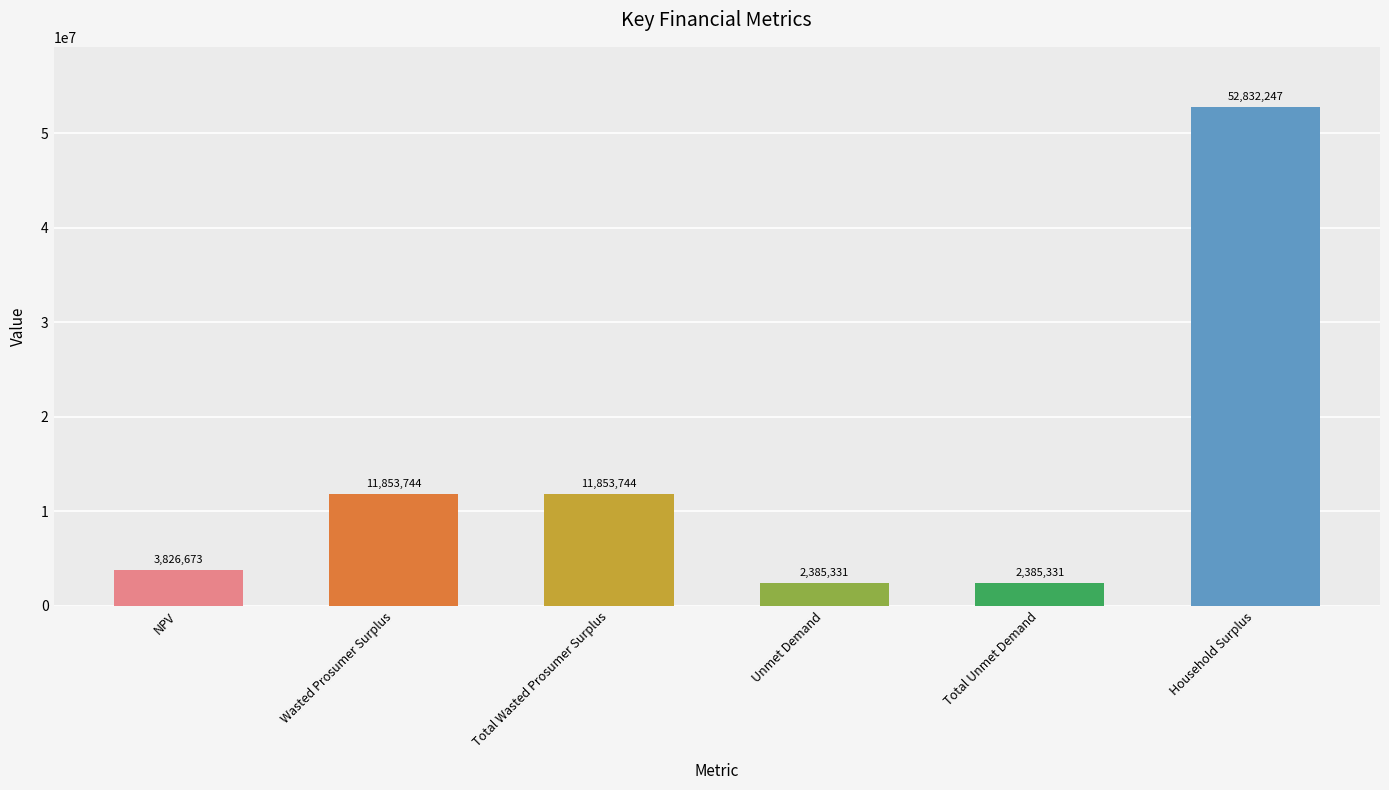

Is it true that the value at Total Unmet Demand is 2385331.1?

True